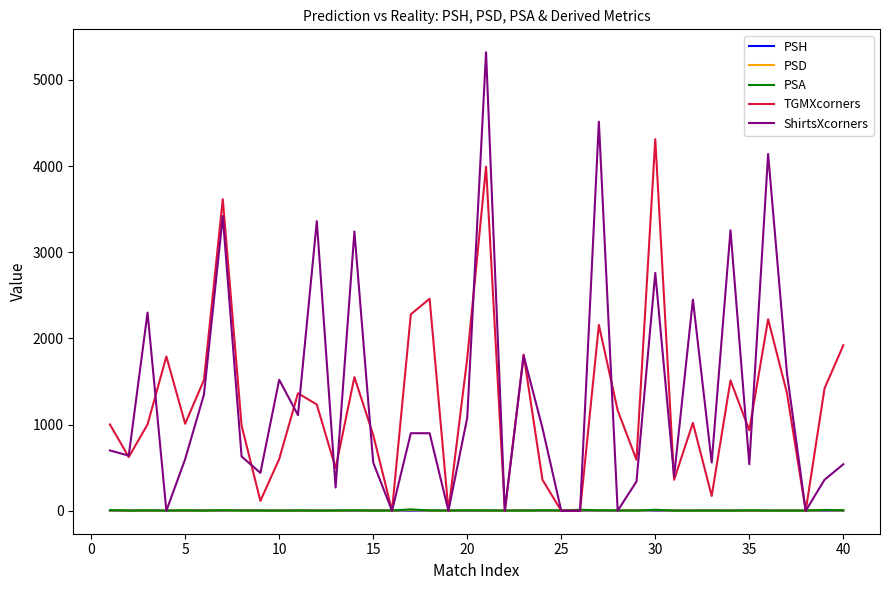

Which series has the widest spread of values?

ShirtsXcorners